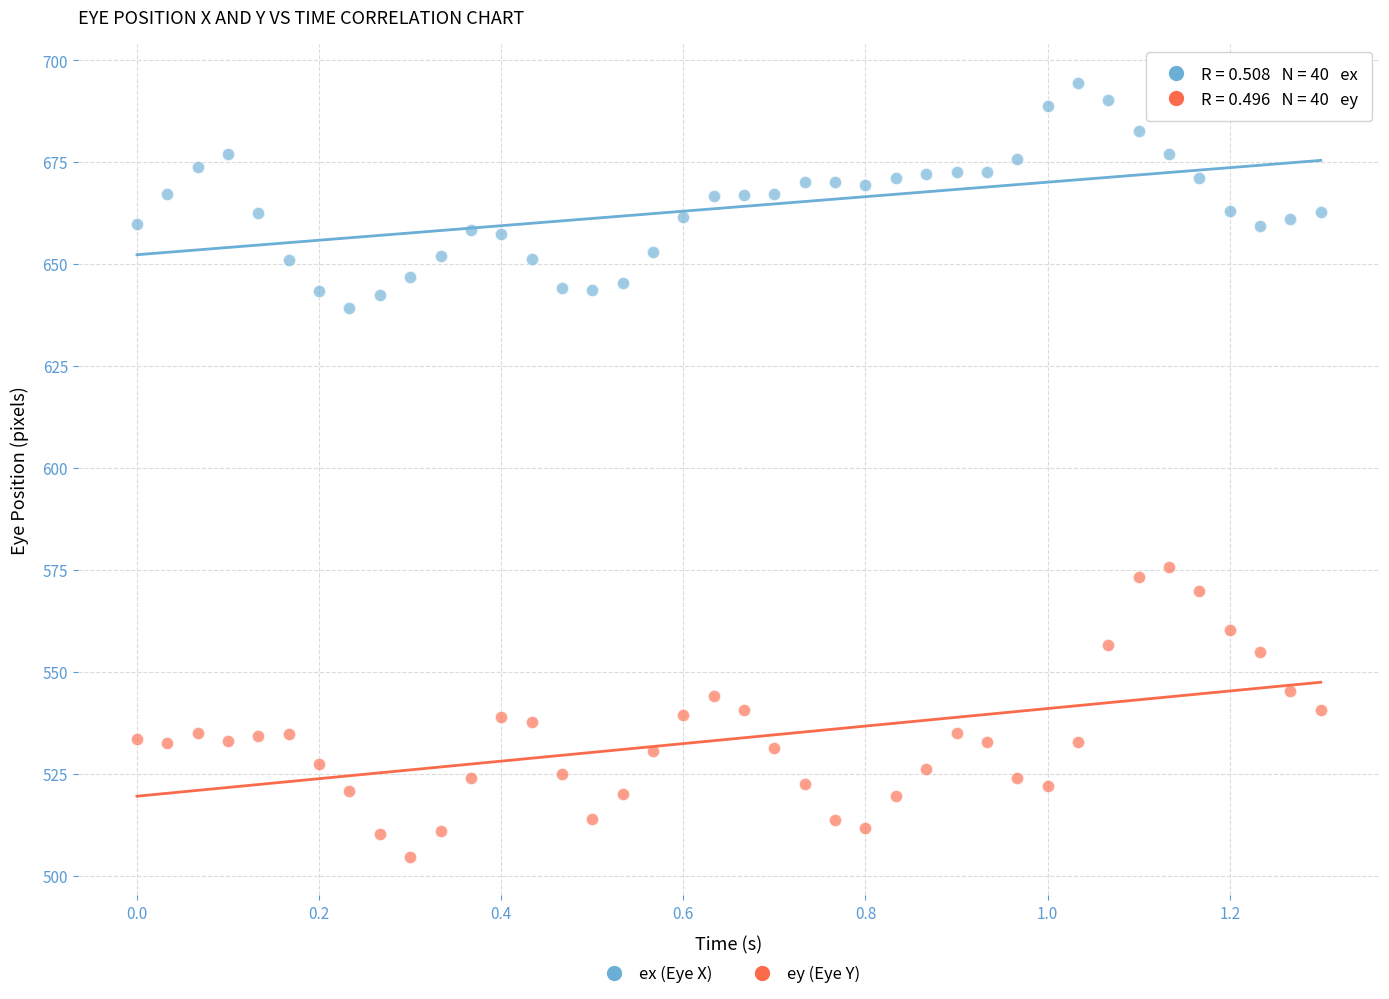

Across all data points, what is the range of X values (max minus min)?

1.3